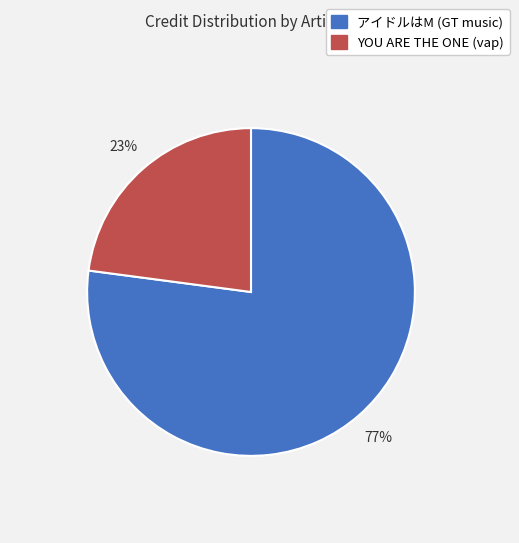

Does any single category account for the majority?

Yes